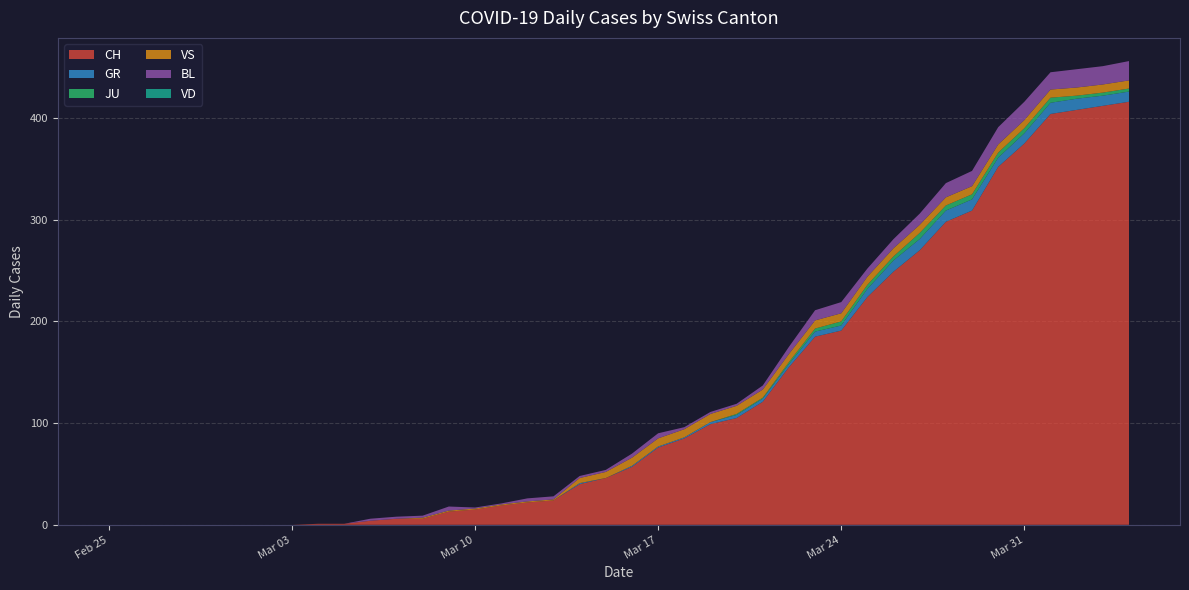

Reading left to right, extract all data points from this chart.

CH: 2020-02-25=0	2020-02-26=0	2020-02-27=0	2020-02-28=0	2020-02-29=0	2020-03-01=0	2020-03-02=0	2020-03-03=0	2020-03-04=1	2020-03-05=1	2020-03-06=4	2020-03-07=6	2020-03-08=6	2020-03-09=13	2020-03-10=15	2020-03-11=19	2020-03-12=22	2020-03-13=24	2020-03-14=40	2020-03-15=46	2020-03-16=57	2020-03-17=76	2020-03-18=85	2020-03-19=99	2020-03-20=105	2020-03-21=121	2020-03-22=155	2020-03-23=185	2020-03-24=191	2020-03-25=224	2020-03-26=249	2020-03-27=270	2020-03-28=298	2020-03-29=309	2020-03-30=352	2020-03-31=375	2020-04-01=404	2020-04-02=408	2020-04-03=412	2020-04-04=416
GR: 2020-02-25=0	2020-02-26=0	2020-02-27=0	2020-02-28=0	2020-02-29=0	2020-03-01=0	2020-03-02=0	2020-03-03=0	2020-03-04=0	2020-03-05=0	2020-03-06=0	2020-03-07=0	2020-03-08=0	2020-03-09=0	2020-03-10=0	2020-03-11=0	2020-03-12=0	2020-03-13=0	2020-03-14=1	2020-03-15=0	2020-03-16=1	2020-03-17=1	2020-03-18=1	2020-03-19=2	2020-03-20=3	2020-03-21=3	2020-03-22=3	2020-03-23=5	2020-03-24=5	2020-03-25=8	2020-03-26=11	2020-03-27=11	2020-03-28=11	2020-03-29=11	2020-03-30=9	2020-03-31=10	2020-04-01=11	2020-04-02=11	2020-04-03=10	2020-04-04=10
JU: 2020-02-25=0	2020-02-26=0	2020-02-27=0	2020-02-28=0	2020-02-29=0	2020-03-01=0	2020-03-02=0	2020-03-03=0	2020-03-04=0	2020-03-05=0	2020-03-06=0	2020-03-07=0	2020-03-08=0	2020-03-09=0	2020-03-10=0	2020-03-11=0	2020-03-12=0	2020-03-13=0	2020-03-14=0	2020-03-15=0	2020-03-16=0	2020-03-17=0	2020-03-18=0	2020-03-19=0	2020-03-20=1	2020-03-21=1	2020-03-22=2	2020-03-23=3	2020-03-24=4	2020-03-25=4	2020-03-26=4	2020-03-27=6	2020-03-28=5	2020-03-29=5	2020-03-30=5	2020-03-31=5	2020-04-01=5	2020-04-02=3	2020-04-03=3	2020-04-04=3
VS: 2020-02-25=0	2020-02-26=0	2020-02-27=0	2020-02-28=0	2020-02-29=0	2020-03-01=0	2020-03-02=0	2020-03-03=0	2020-03-04=0	2020-03-05=0	2020-03-06=0	2020-03-07=0	2020-03-08=1	2020-03-09=1	2020-03-10=1	2020-03-11=1	2020-03-12=1	2020-03-13=1	2020-03-14=5	2020-03-15=6	2020-03-16=8	2020-03-17=8	2020-03-18=8	2020-03-19=8	2020-03-20=8	2020-03-21=8	2020-03-22=8	2020-03-23=8	2020-03-24=8	2020-03-25=8	2020-03-26=8	2020-03-27=8	2020-03-28=8	2020-03-29=8	2020-03-30=8	2020-03-31=8	2020-04-01=8	2020-04-02=8	2020-04-03=8	2020-04-04=8
BL: 2020-02-25=0	2020-02-26=0	2020-02-27=0	2020-02-28=0	2020-02-29=0	2020-03-01=0	2020-03-02=0	2020-03-03=0	2020-03-04=0	2020-03-05=0	2020-03-06=2	2020-03-07=2	2020-03-08=2	2020-03-09=4	2020-03-10=1	2020-03-11=1	2020-03-12=3	2020-03-13=3	2020-03-14=2	2020-03-15=2	2020-03-16=4	2020-03-17=5	2020-03-18=2	2020-03-19=2	2020-03-20=2	2020-03-21=4	2020-03-22=7	2020-03-23=10	2020-03-24=11	2020-03-25=8	2020-03-26=9	2020-03-27=11	2020-03-28=14	2020-03-29=15	2020-03-30=17	2020-03-31=18	2020-04-01=17	2020-04-02=18	2020-04-03=18	2020-04-04=19
VD: 2020-02-25=0	2020-02-26=0	2020-02-27=0	2020-02-28=0	2020-02-29=0	2020-03-01=0	2020-03-02=0	2020-03-03=0	2020-03-04=0	2020-03-05=0	2020-03-06=0	2020-03-07=0	2020-03-08=0	2020-03-09=0	2020-03-10=0	2020-03-11=0	2020-03-12=0	2020-03-13=0	2020-03-14=0	2020-03-15=0	2020-03-16=0	2020-03-17=0	2020-03-18=0	2020-03-19=0	2020-03-20=0	2020-03-21=0	2020-03-22=0	2020-03-23=0	2020-03-24=0	2020-03-25=0	2020-03-26=0	2020-03-27=0	2020-03-28=0	2020-03-29=0	2020-03-30=0	2020-03-31=0	2020-04-01=0	2020-04-02=0	2020-04-03=0	2020-04-04=0